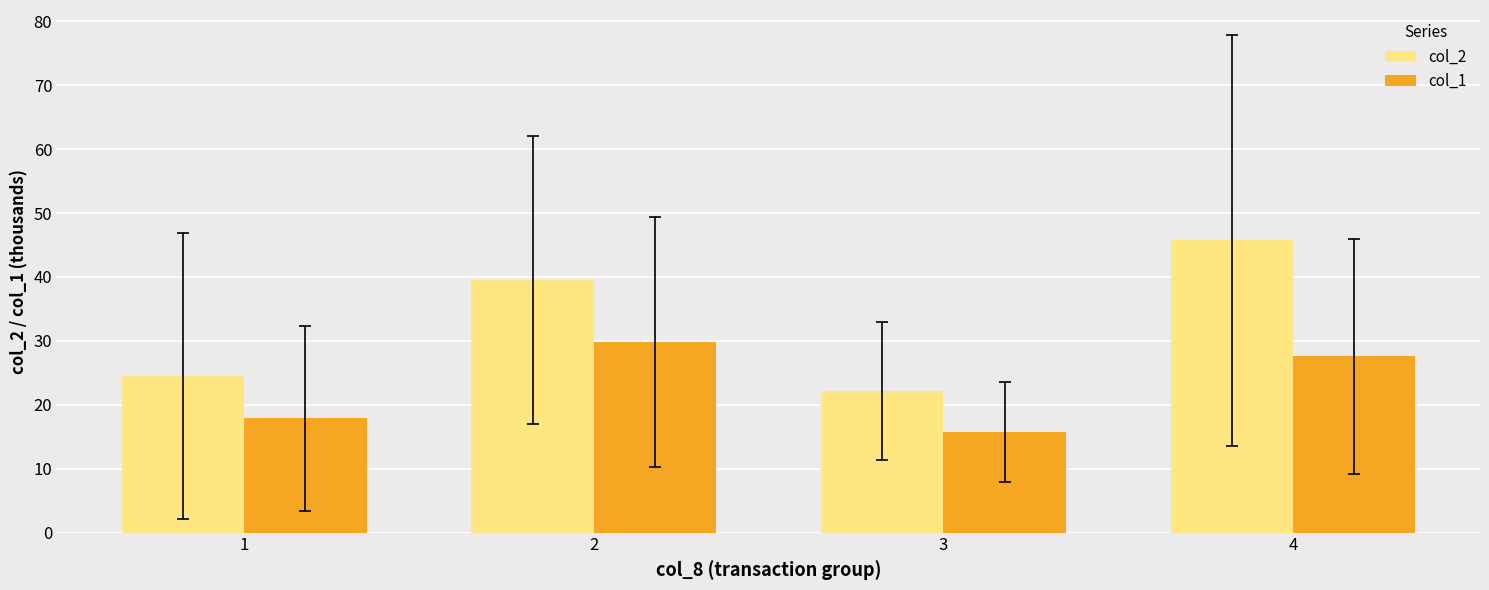

Is it true that col_2 equals 22.1 at 3?

True